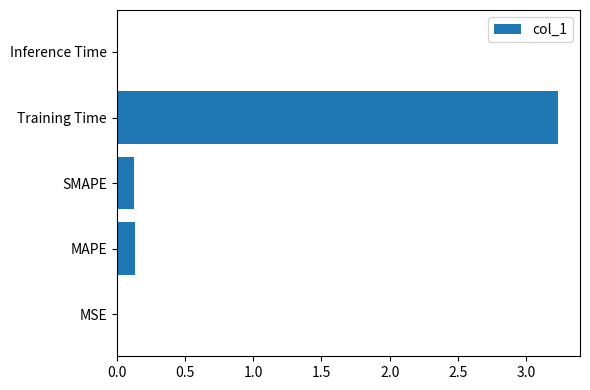

The value at Training Time is 1.2. True or false?

False